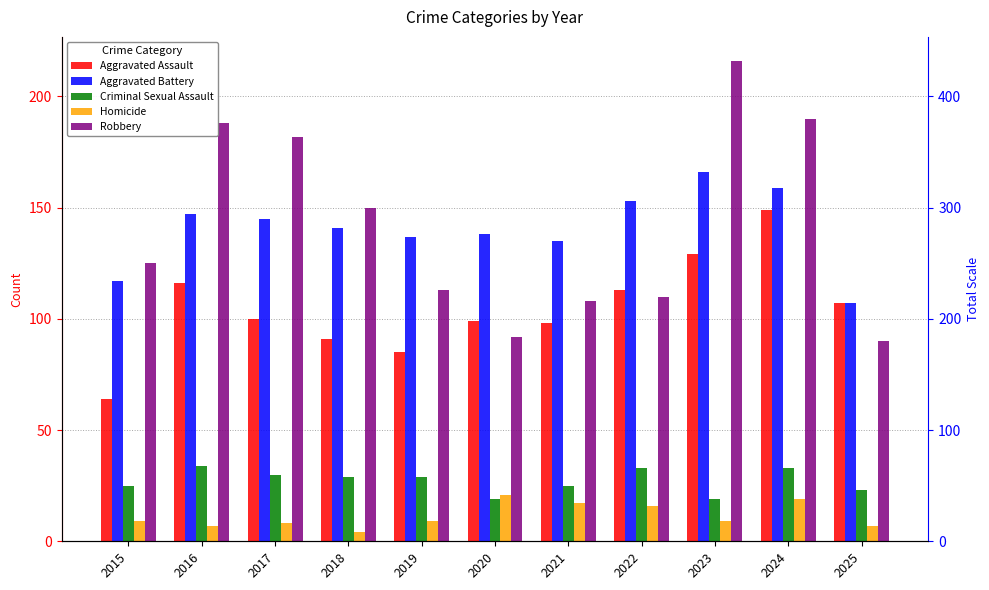

Between 2015 and 2022, which series saw the biggest shift?

Aggravated Assault